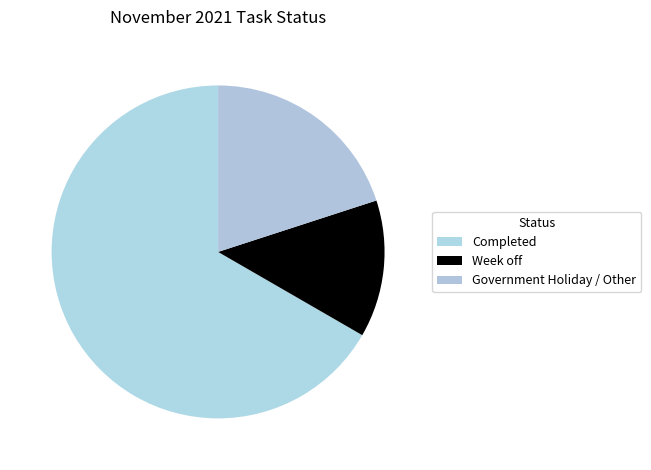

To the nearest percent, what is the combined percentage of Completed and Week off?

80%